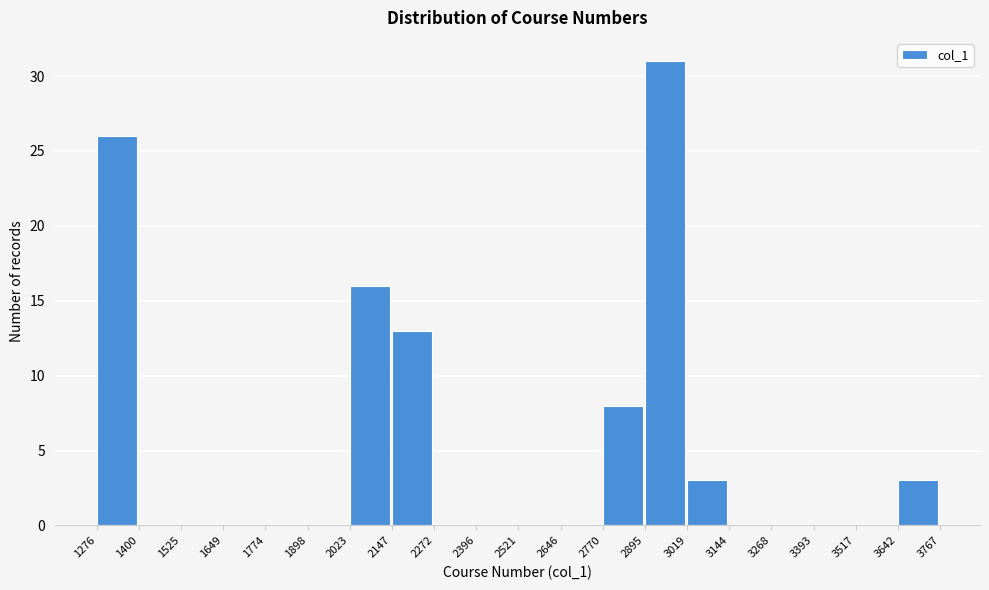

Reading left to right, transcribe this chart: for each bar, give the range it covers on the x-axis and its height. The values are not printed on the chart, so give them approximately, as read against the axis.

1276 to 1400: 26
1400 to 1525: 0
1525 to 1649: 0
1649 to 1774: 0
1774 to 1898: 0
1898 to 2023: 0
2023 to 2147: 16
2147 to 2272: 13
2272 to 2396: 0
2396 to 2521: 0
2521 to 2646: 0
2646 to 2770: 0
2770 to 2895: 8
2895 to 3019: 31
3019 to 3144: 3
3144 to 3268: 0
3268 to 3393: 0
3393 to 3517: 0
3517 to 3642: 0
3642 to 3767: 3